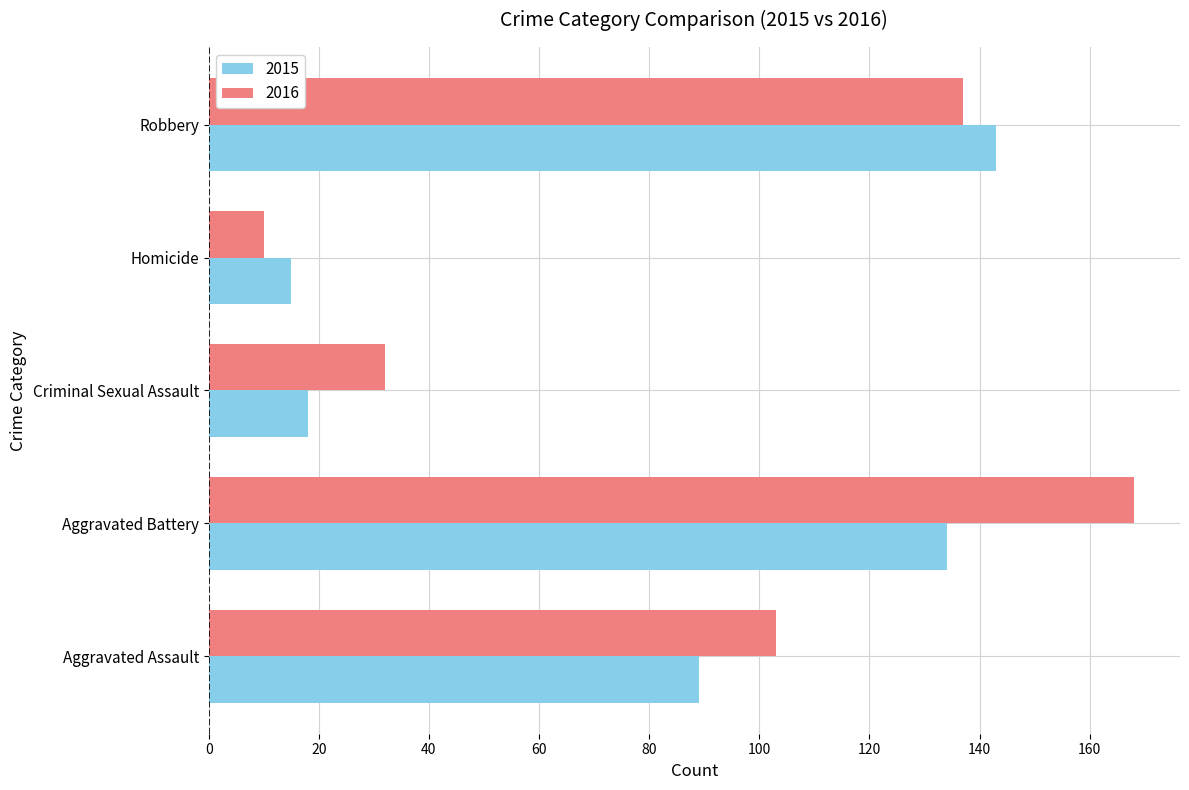

List the series in order of their overall mean, lowest first.

2015, 2016